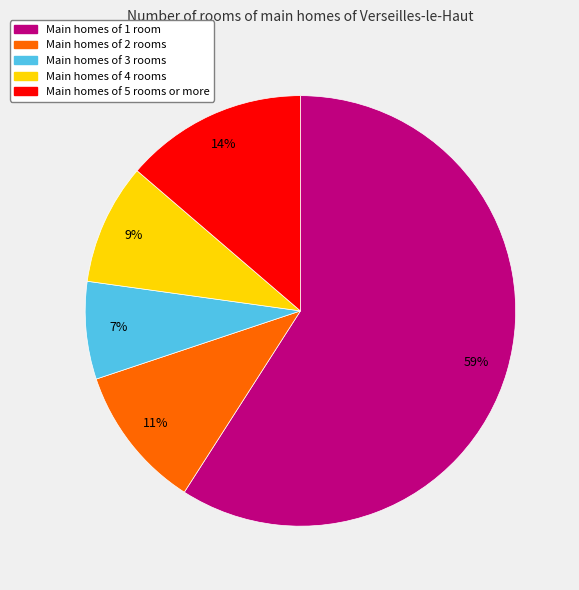

Is there any slice that represents more than half of the pie?

Yes